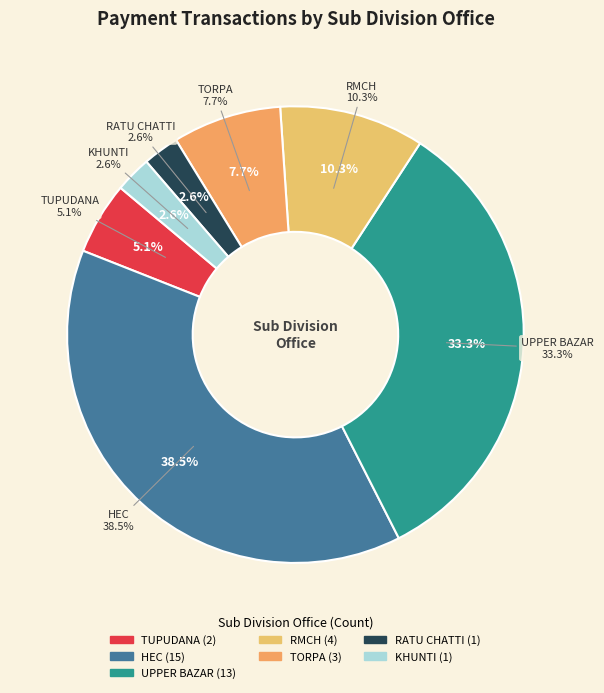

To the nearest percent, what is the average slice percentage?

14%